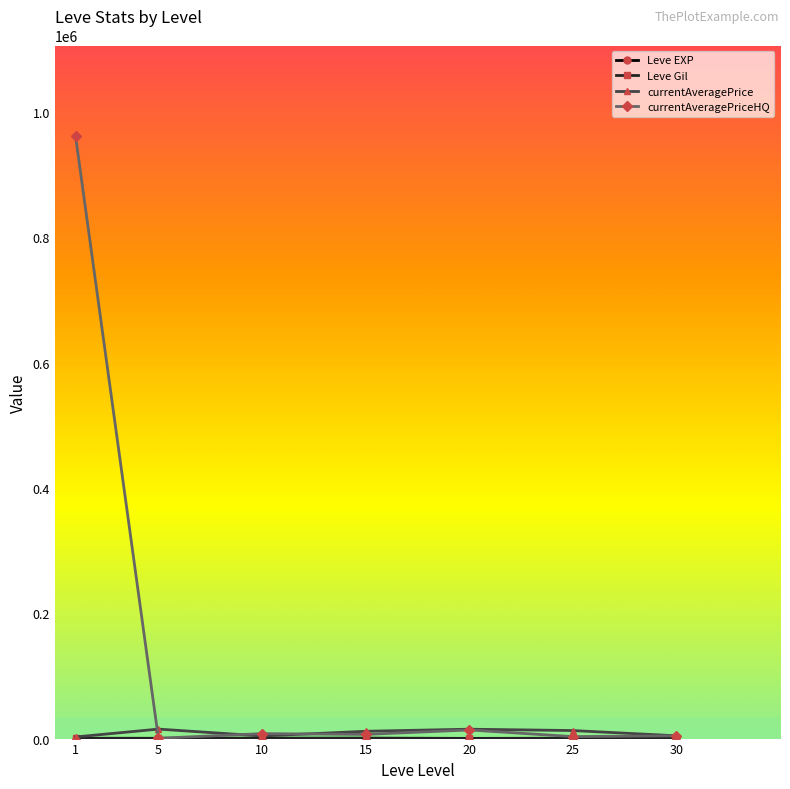

What is the minimum value shown in the chart?

1.3